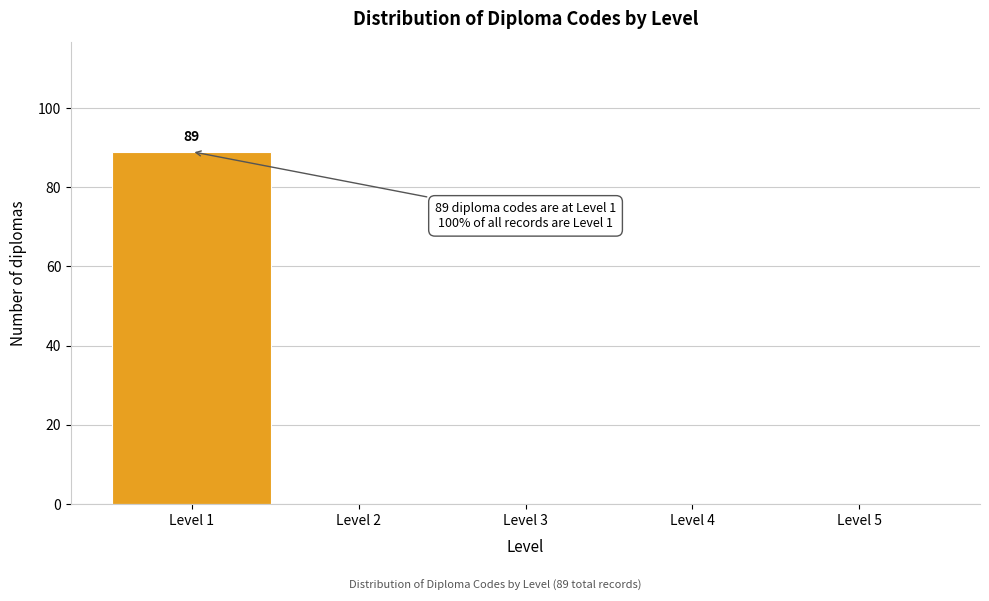

Reading left to right, transcribe all the data shown in this chart.

Level 1=89	Level 2=0	Level 3=0	Level 4=0	Level 5=0